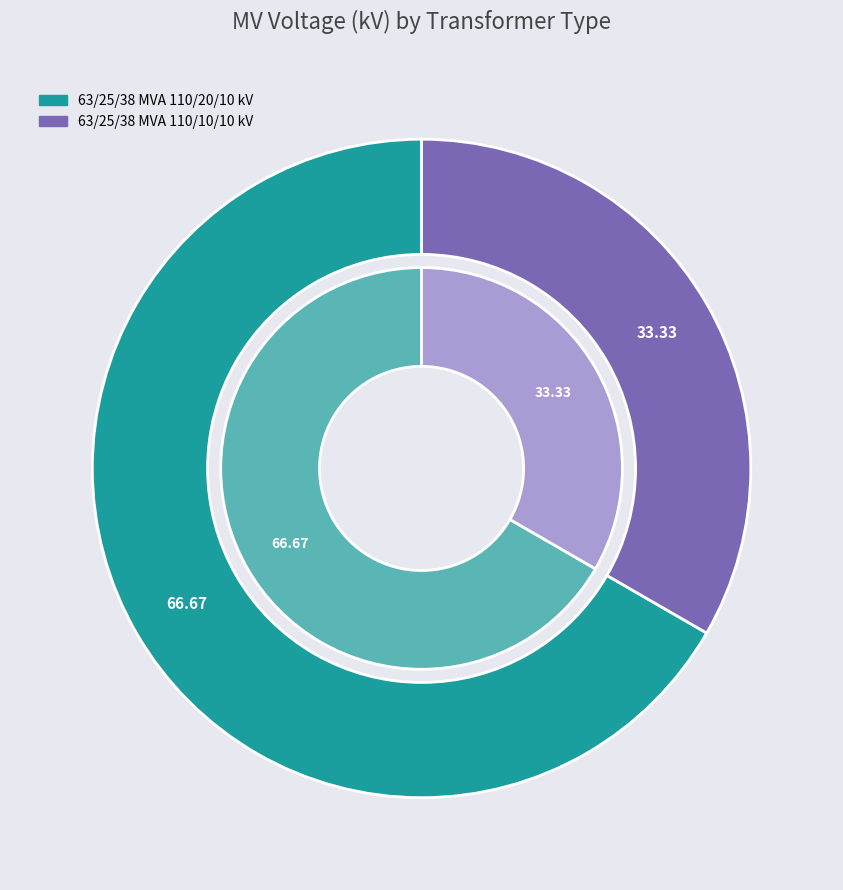

To the nearest percent, what is the difference between the largest and smallest slice percentages?

33%